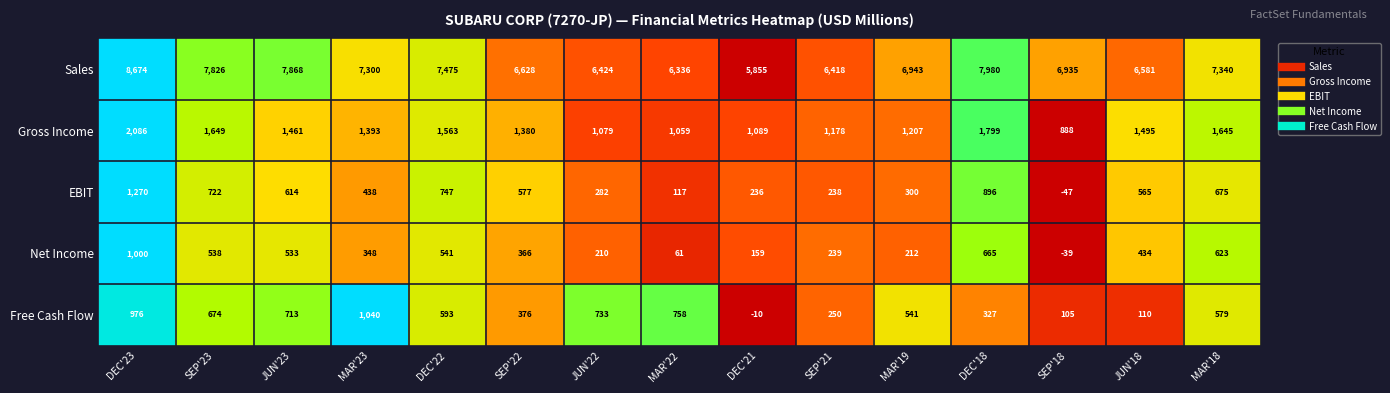

Between MAR'23 and DEC'21, which series saw the biggest shift?

Sales